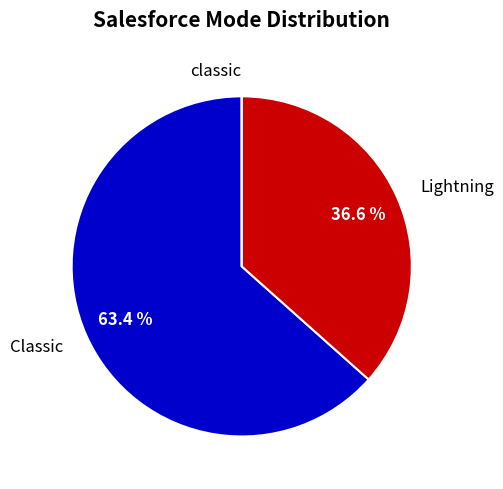

What percentage do Classic and Lightning together represent?

100.0%